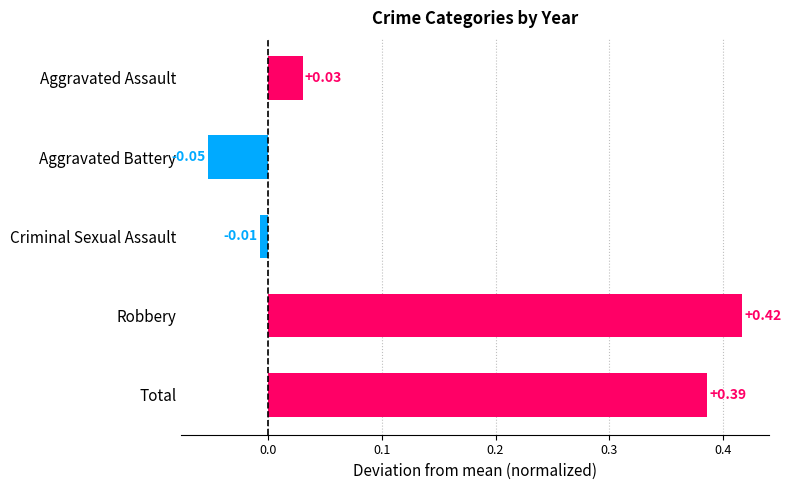

Rank the categories by value from lowest to highest.

Aggravated Battery, Criminal Sexual Assault, Aggravated Assault, Total, Robbery